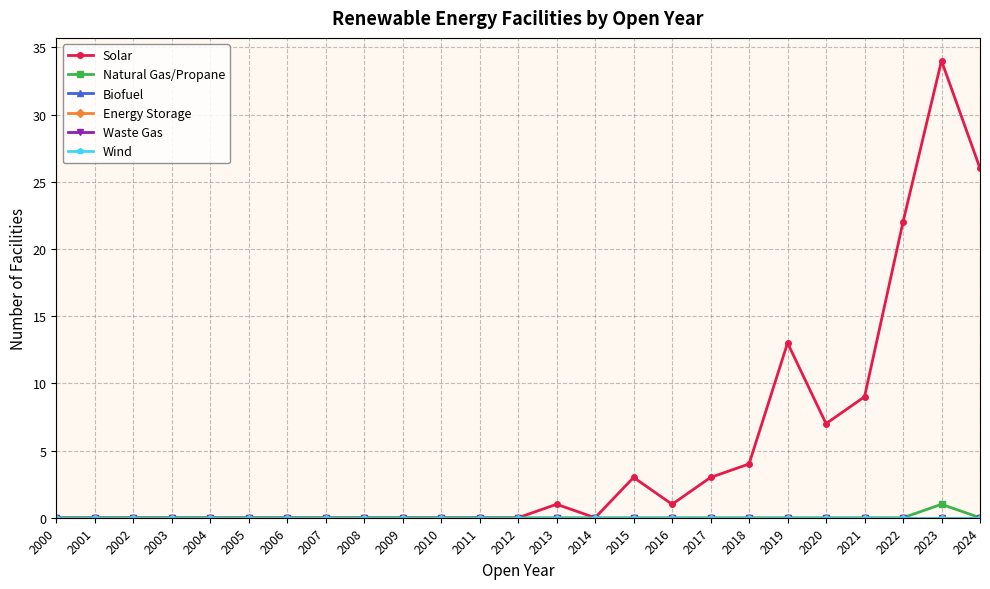

At 2011, list the series in order from smallest to largest.

Solar, Natural Gas/Propane, Biofuel, Energy Storage, Waste Gas, Wind